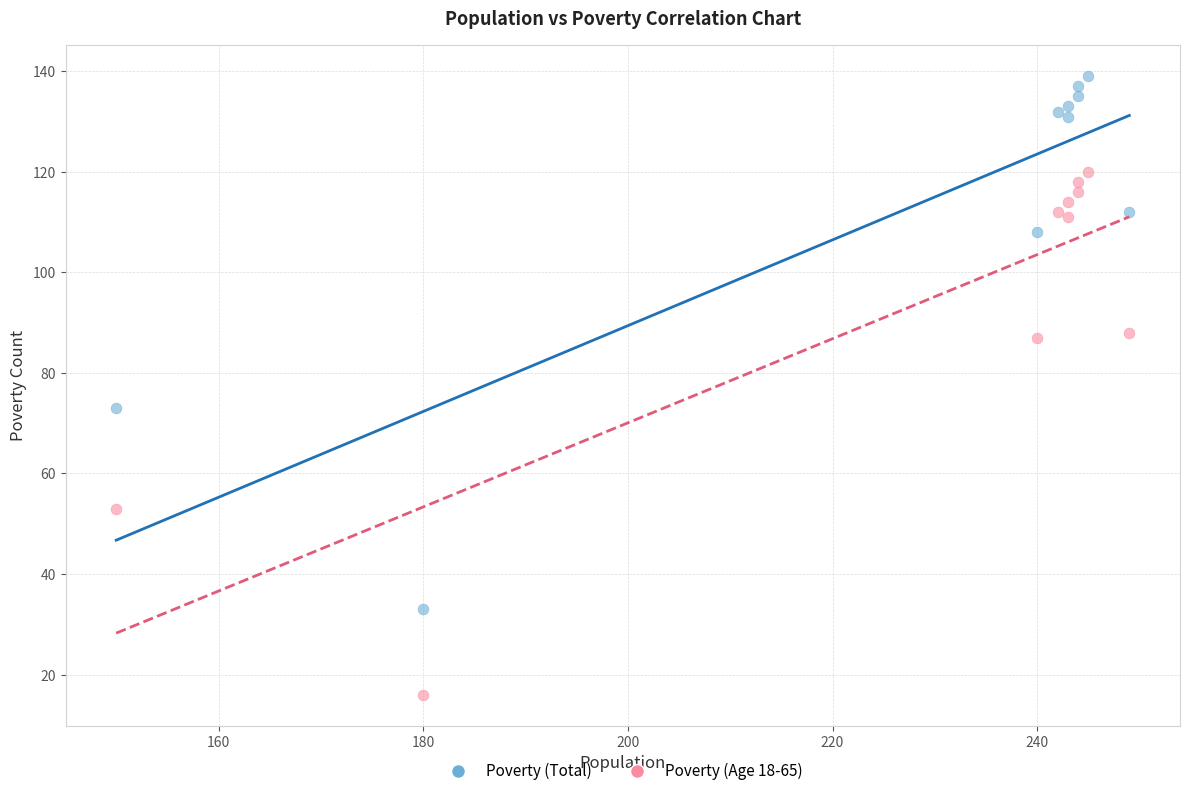

Across all series, what Y value is closest to 77?

73